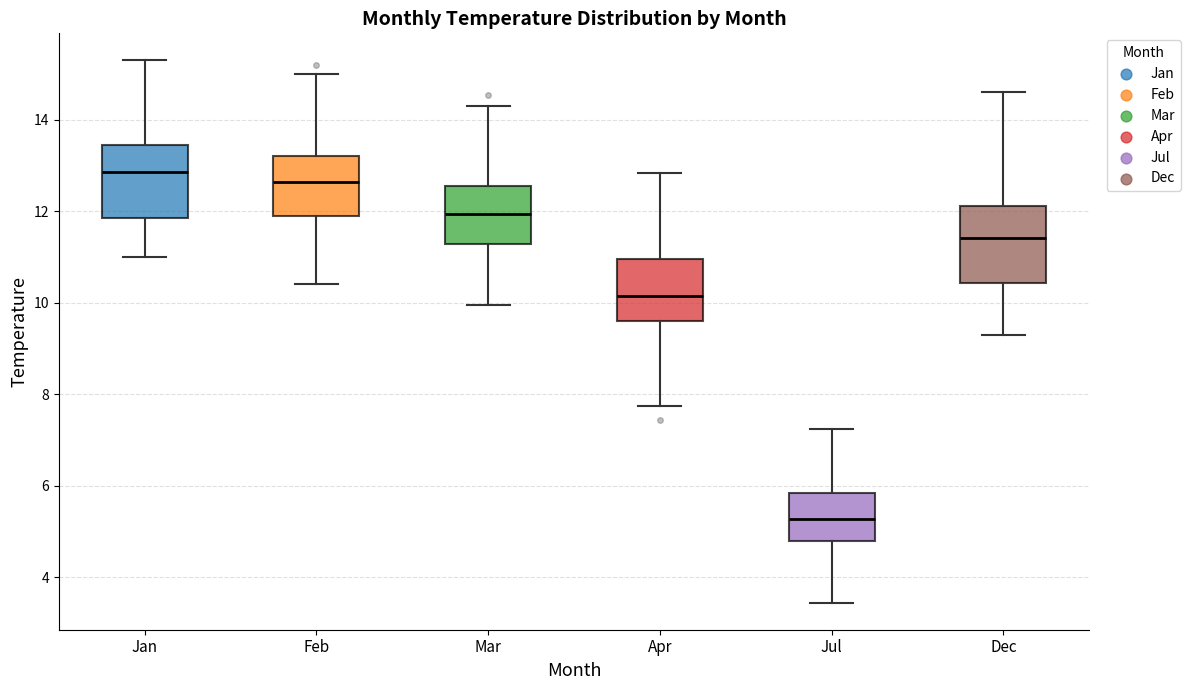

Which box has the lowest median line?

Jul